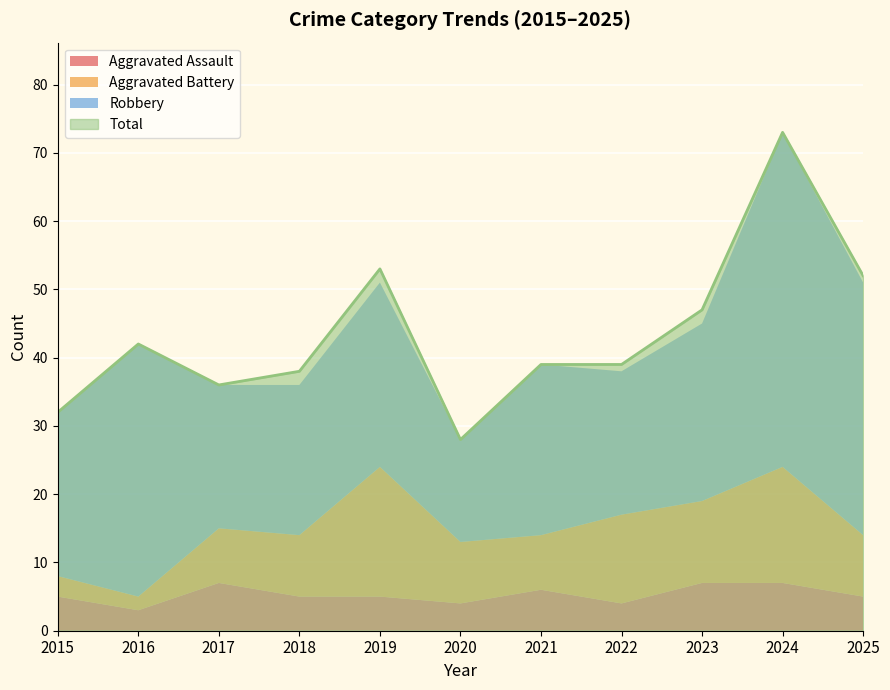

Reading right to left, list all the values displayed in this chart.

Aggravated Assault: 5	7	7	4	6	4	5	5	7	3	5
Aggravated Battery: 9	17	12	13	8	9	19	9	8	2	3
Robbery: 37	49	26	21	25	15	27	22	21	37	24
Total: 52	73	47	39	39	28	53	38	36	42	32